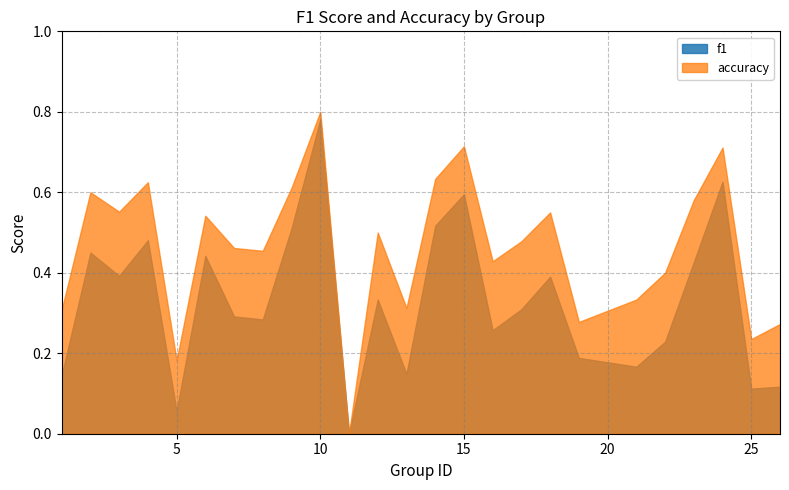

True or false: f1 and accuracy intersect in this chart.

False